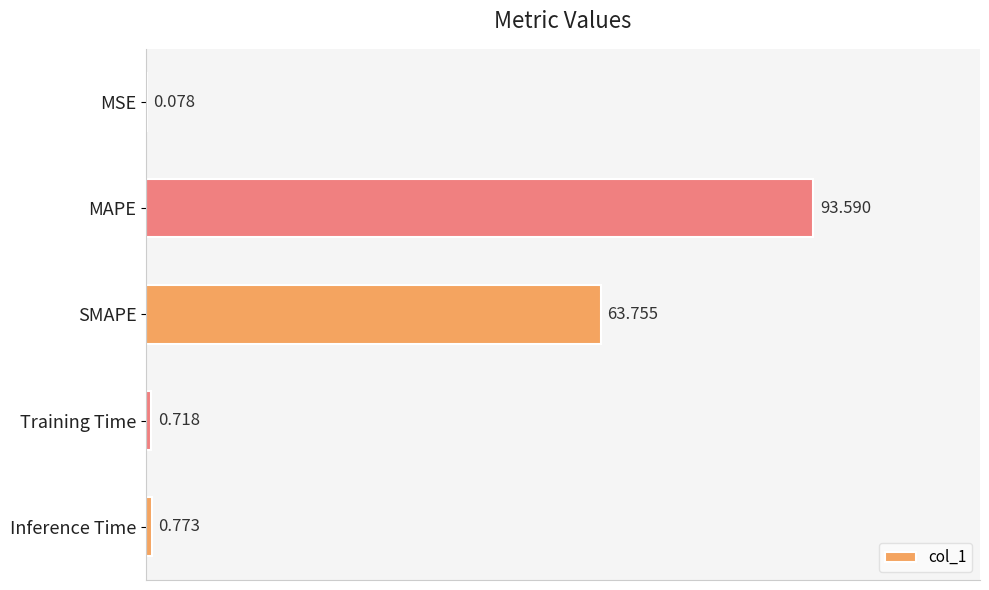

Between Inference Time and SMAPE, which is larger?

SMAPE